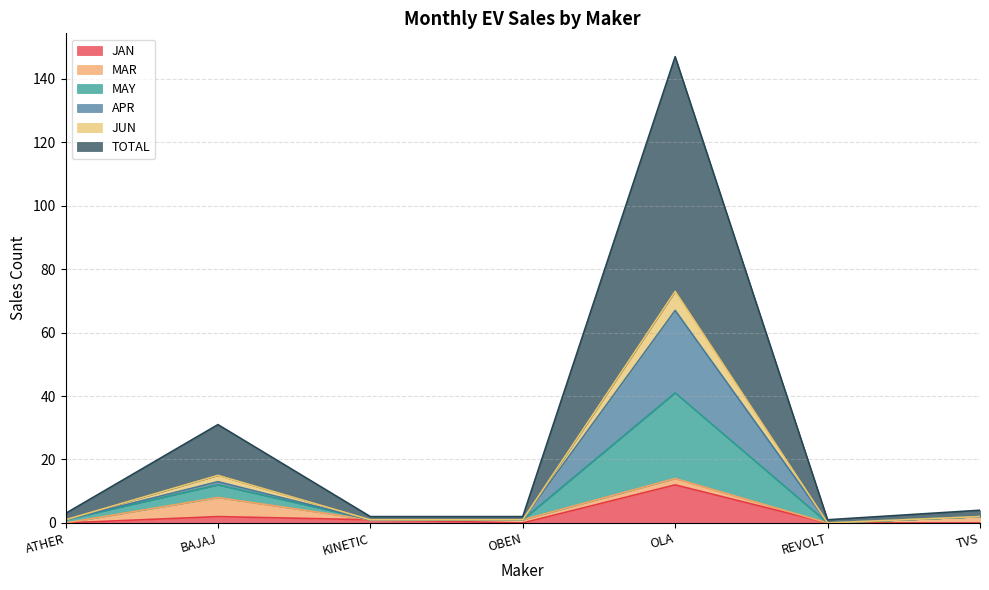

At which category is the sum across all series the highest?

OLA